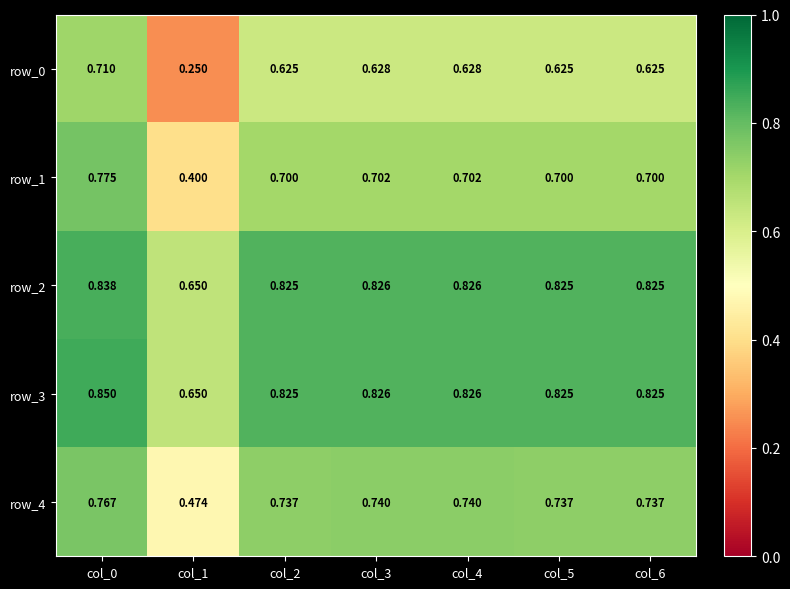

What is the difference between the maximum and minimum values in the row_1 series?

0.4